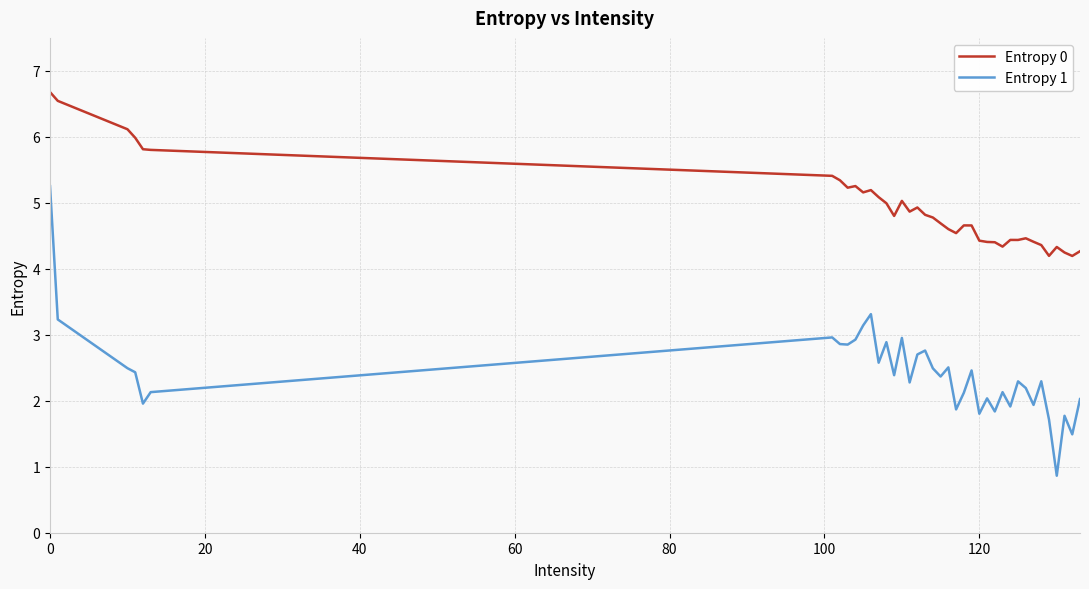

How many lines are shown in the chart?

2